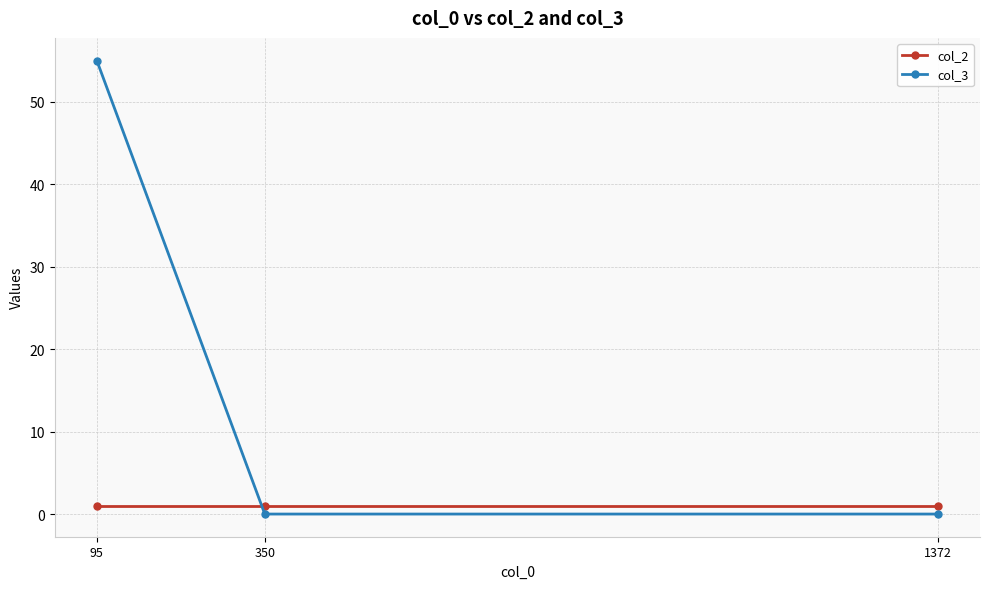

Reading left to right, transcribe all the data shown in this chart.

col_2: 95=1	350=1	1372=1
col_3: 95=55	350=0	1372=0